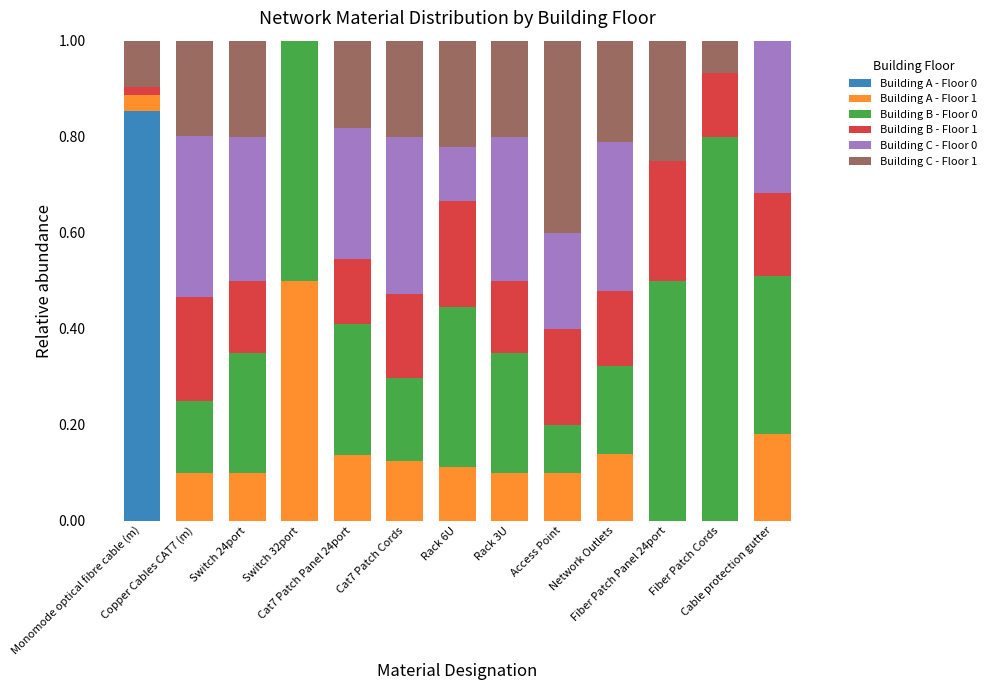

The value of Building A - Floor 0 at Switch 24port is 0.4. True or false?

False